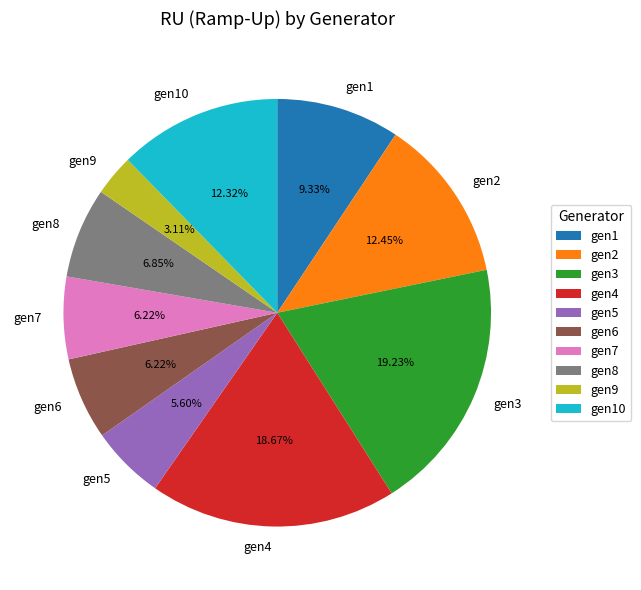

Is gen10 the majority of the pie?

No